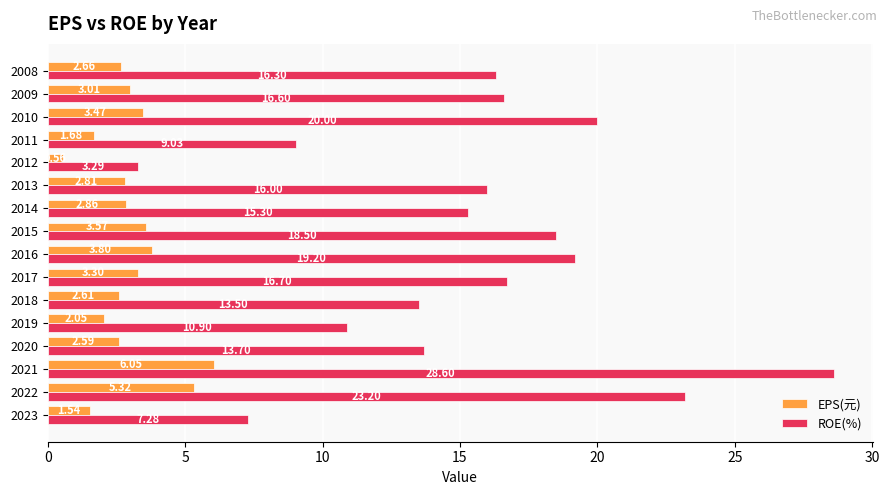

Which series has the largest range (max minus min)?

ROE(%)